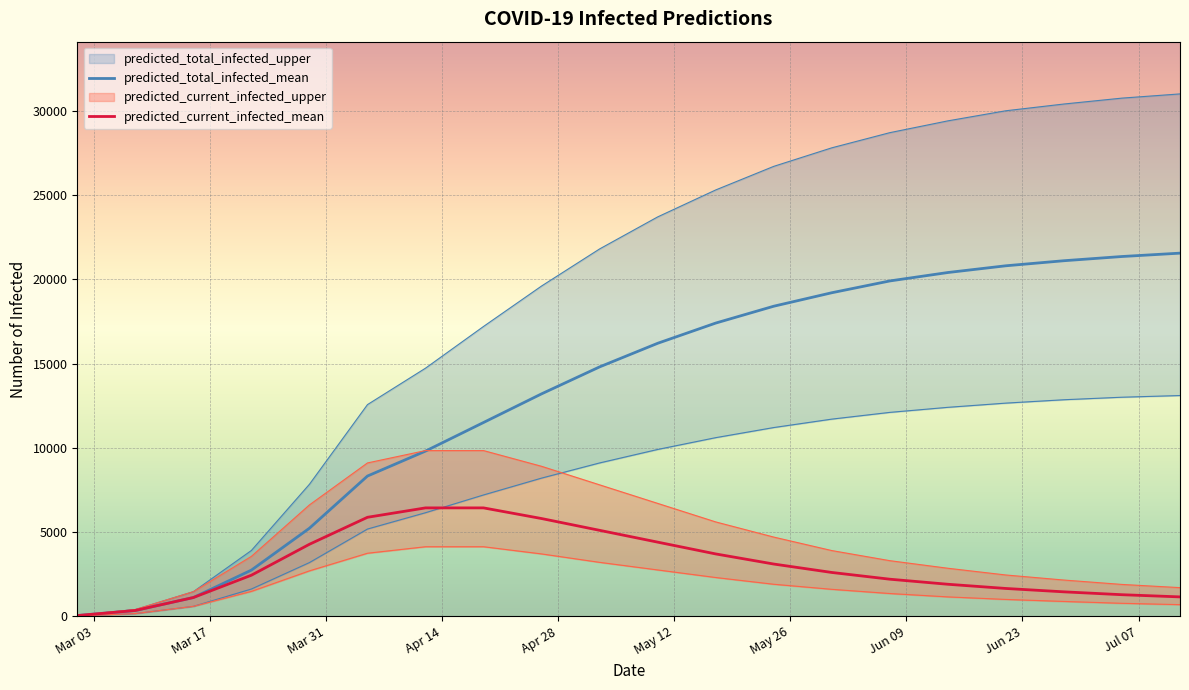

What is the average value of the predicted_total_infected_mean series?

13169